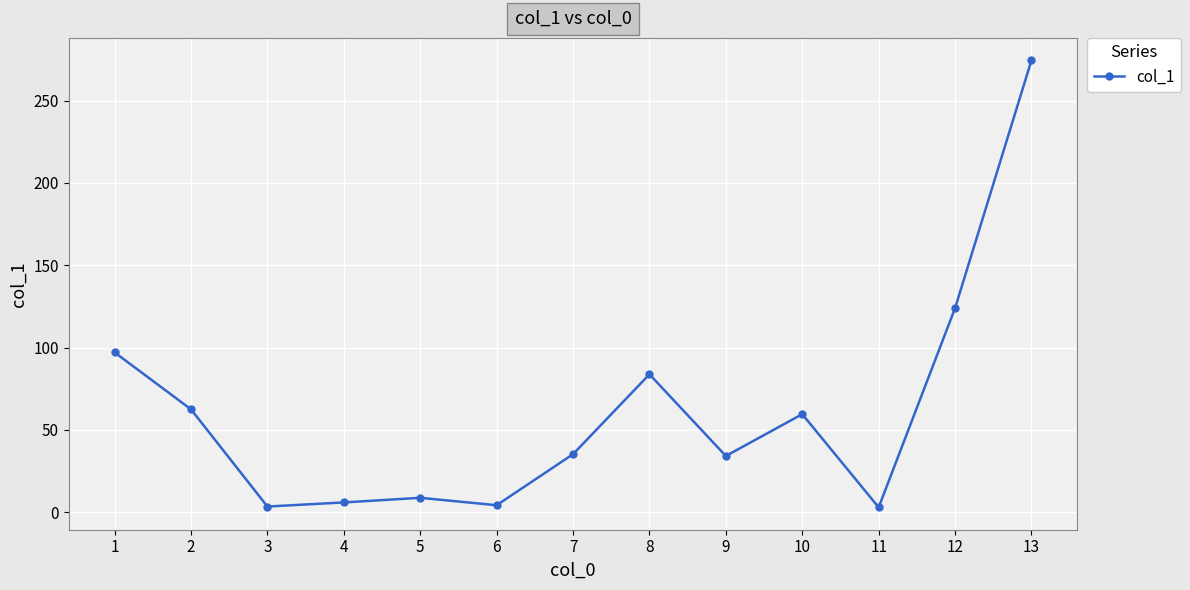

What is the value of the 1st point from the left?

97.1